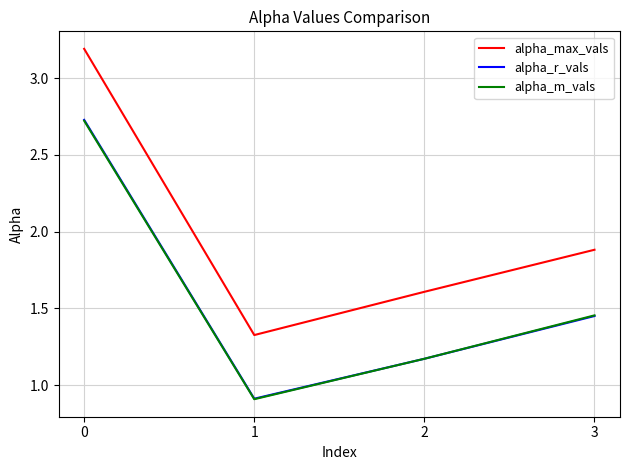

True or false: alpha_max_vals and alpha_r_vals intersect in this chart.

False